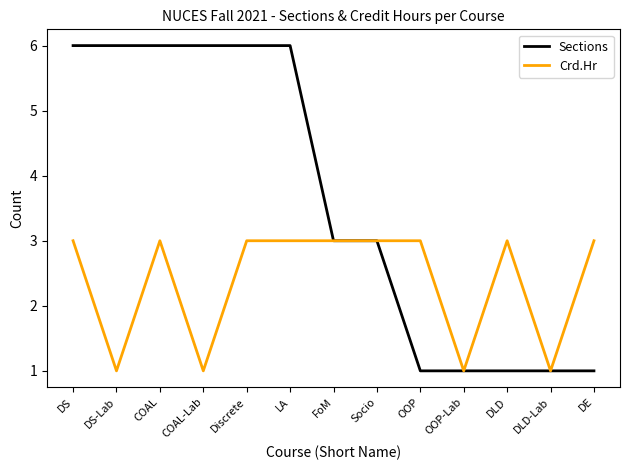

What is the sum of all Sections values?

47